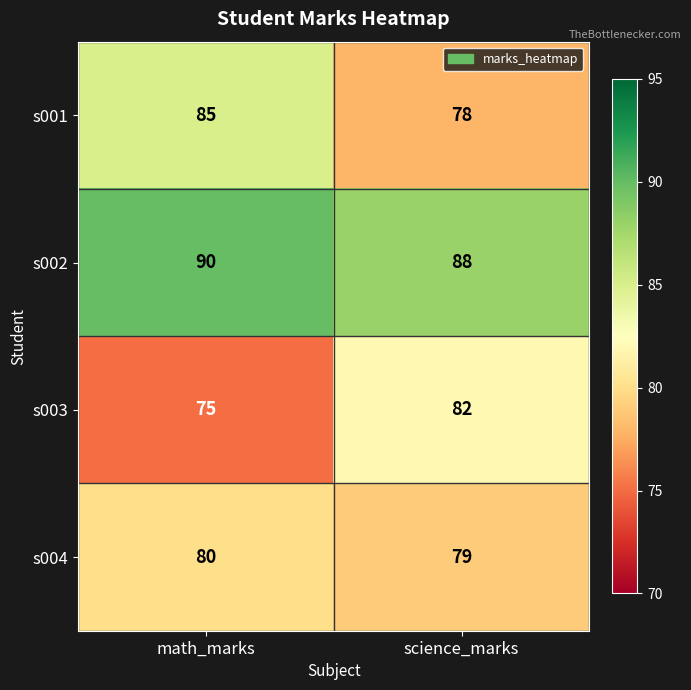

At math_marks, list the series in order from largest to smallest.

s002, s001, s004, s003